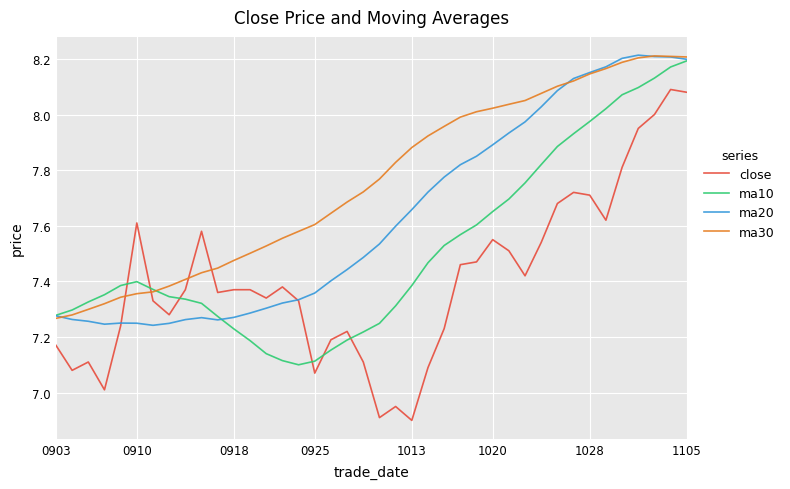

Which series has the widest spread of values?

close